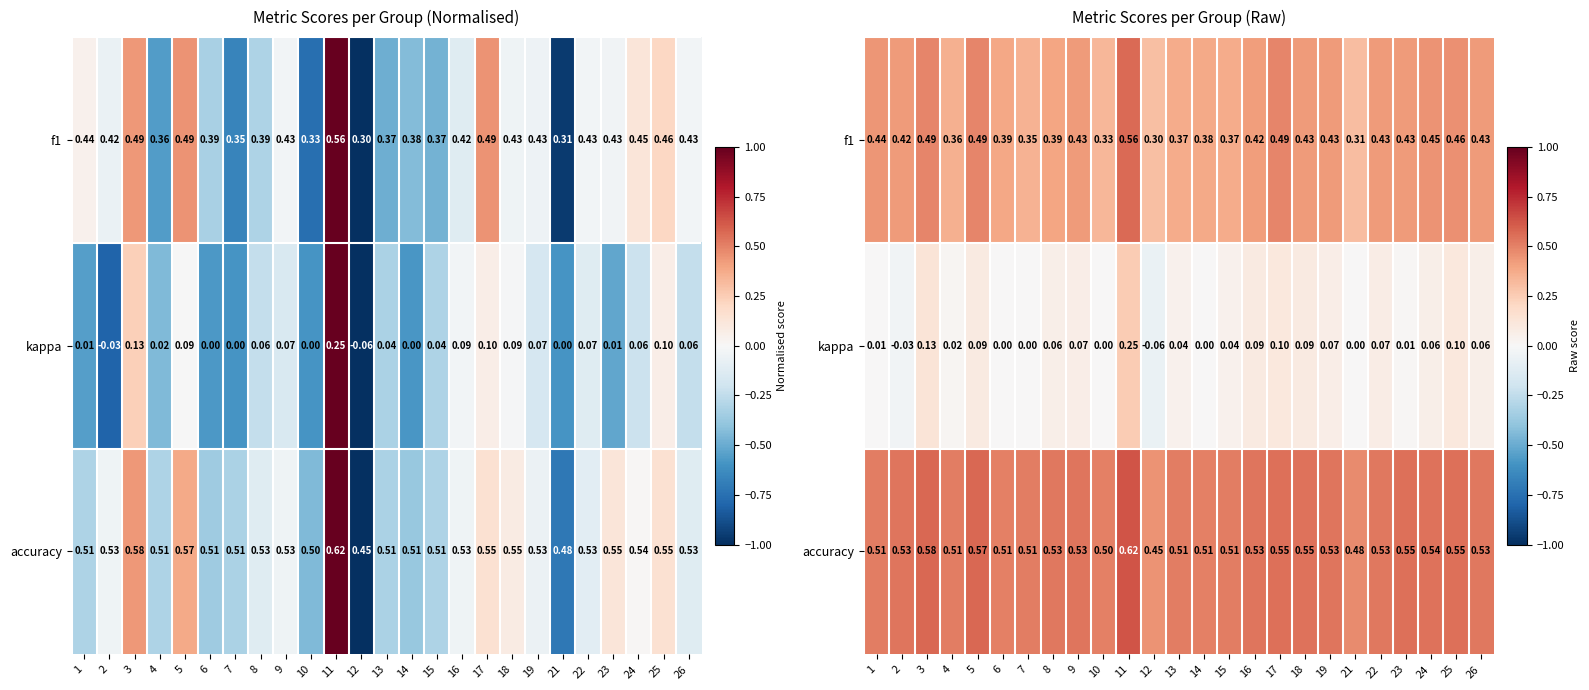

The value of accuracy at 21 is 0.5. True or false?

True